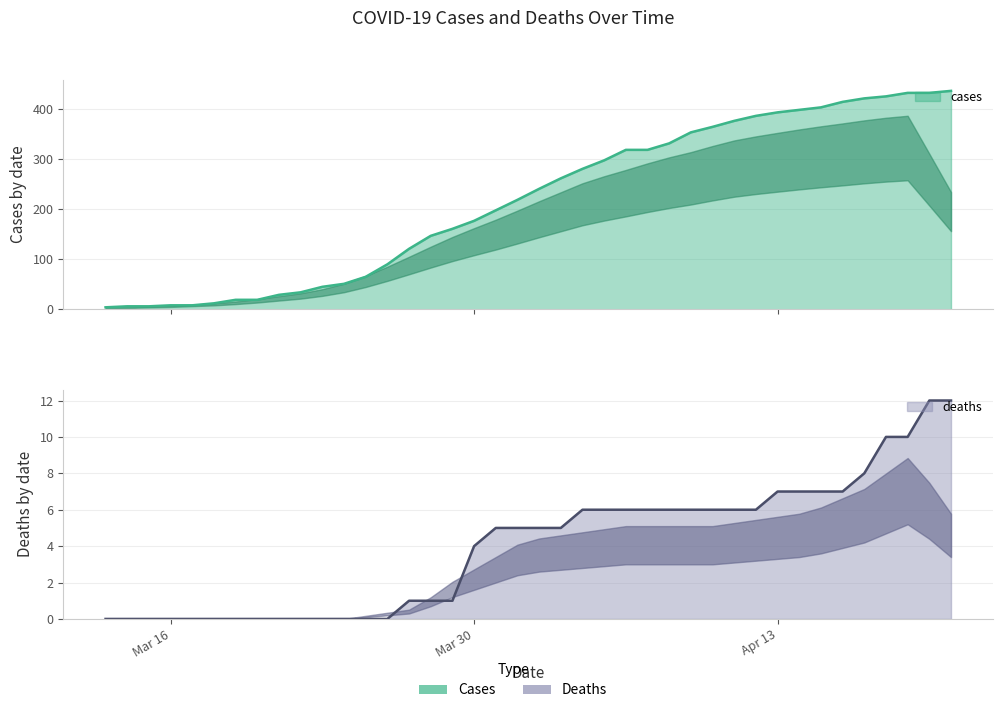

Between 2020-03-20 and 2020-04-18, which series saw the biggest shift?

cases